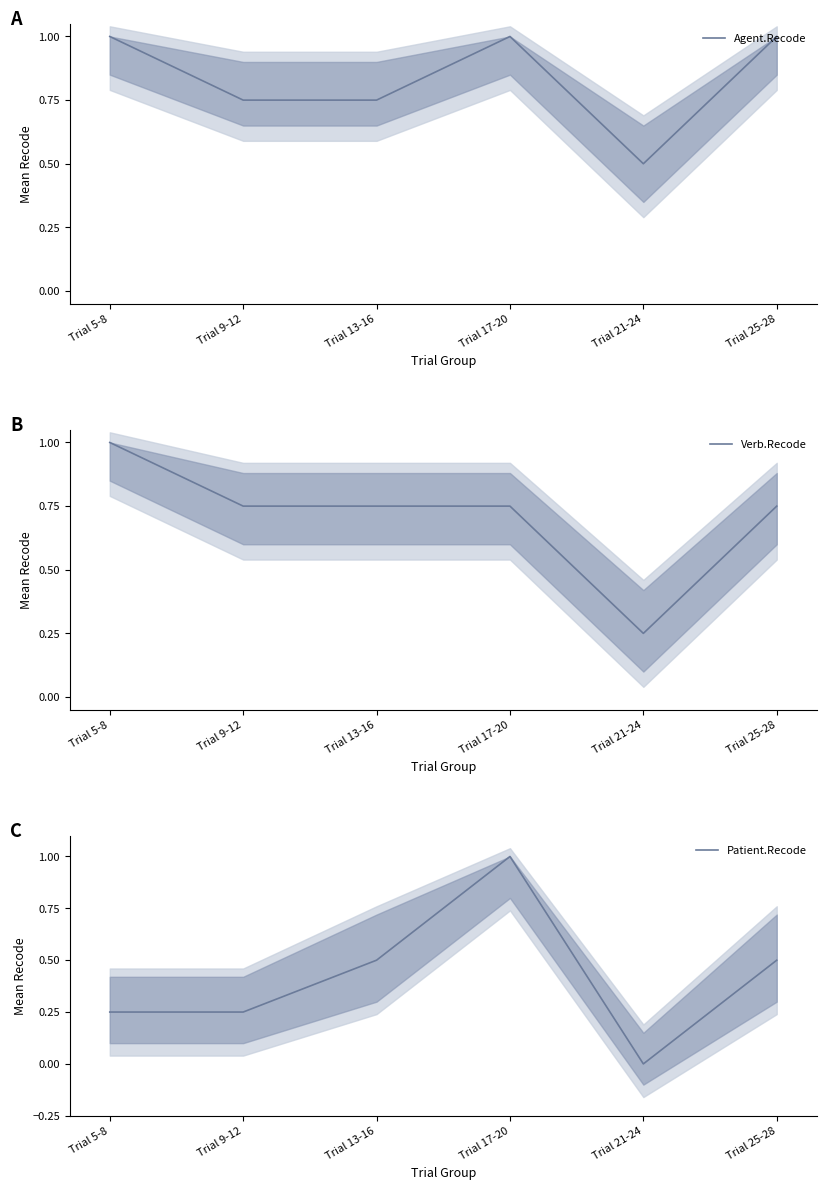

The Agent.Recode series shows 0.7 at Trial 21-24. True or false?

False